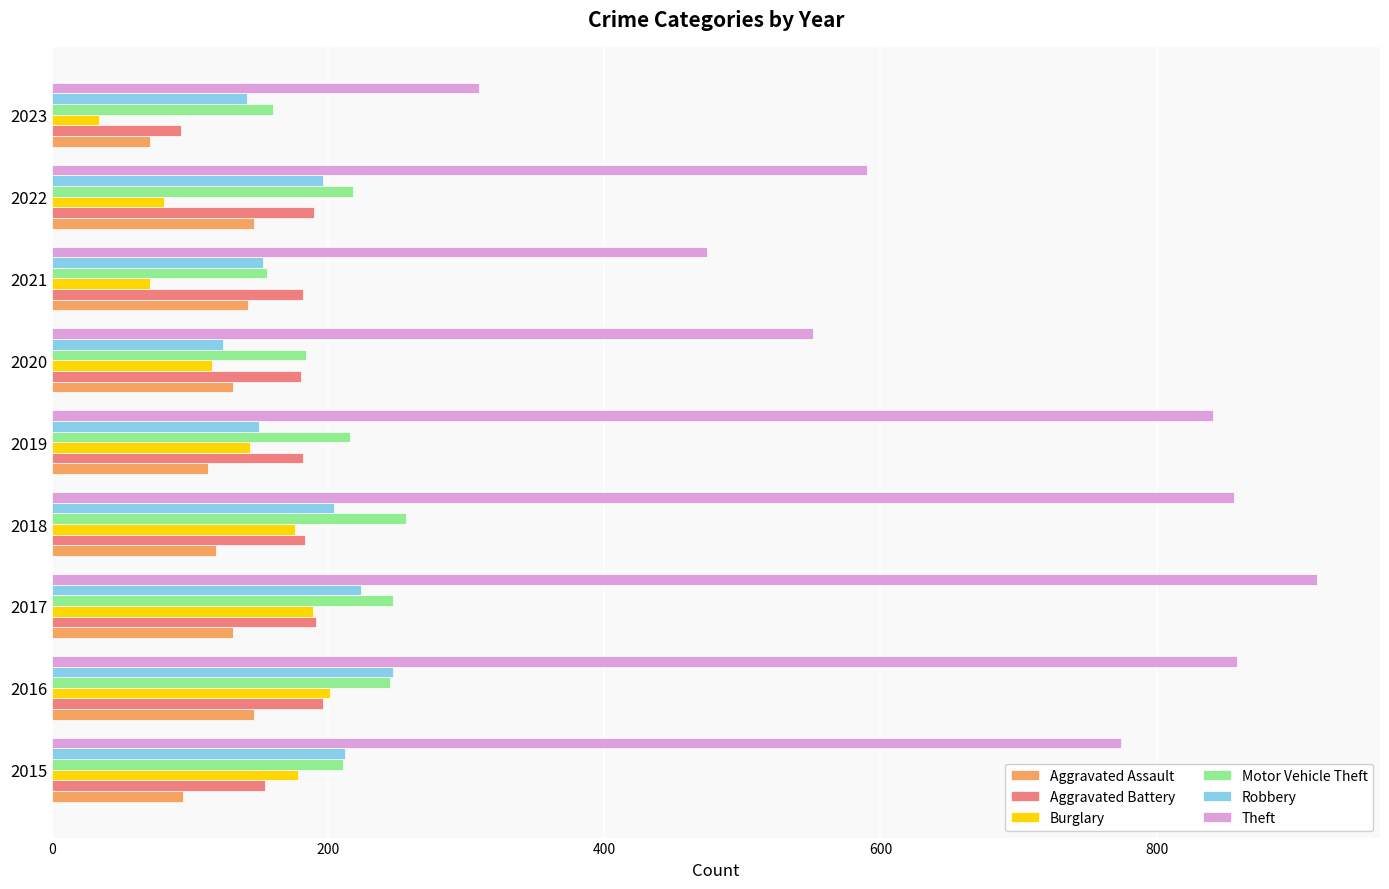

What is the total value across all series at 2022?

1421